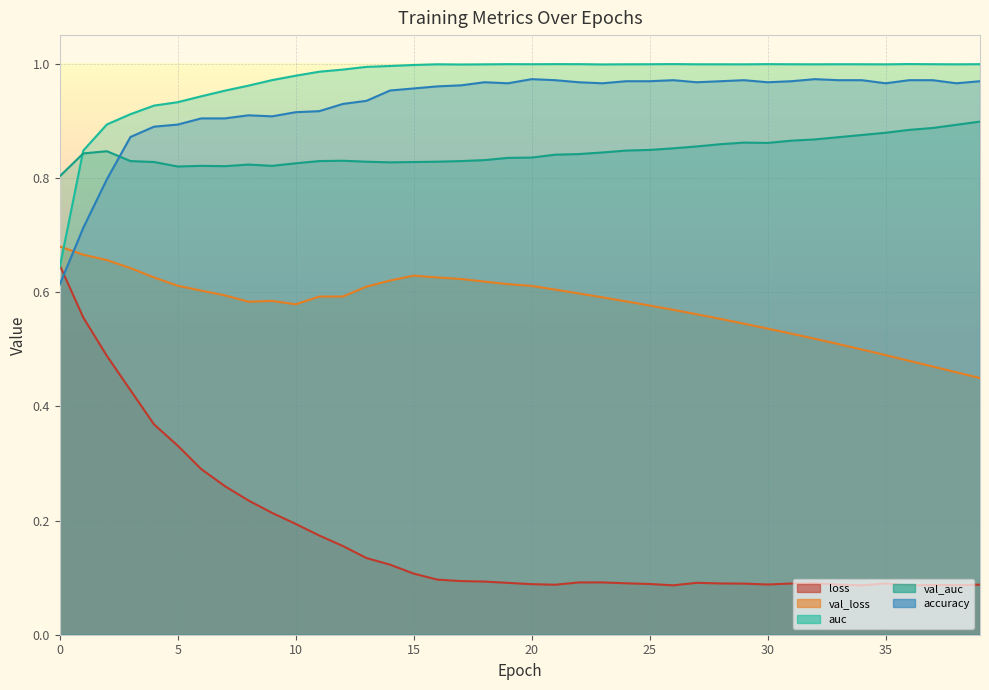

The value of val_loss at 16 is 0.4. True or false?

False